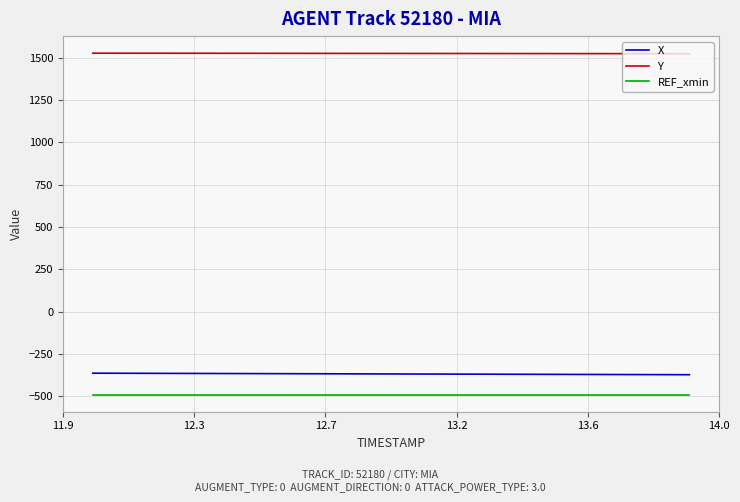

What is the highest value of the REF_xmin series?

-490.9